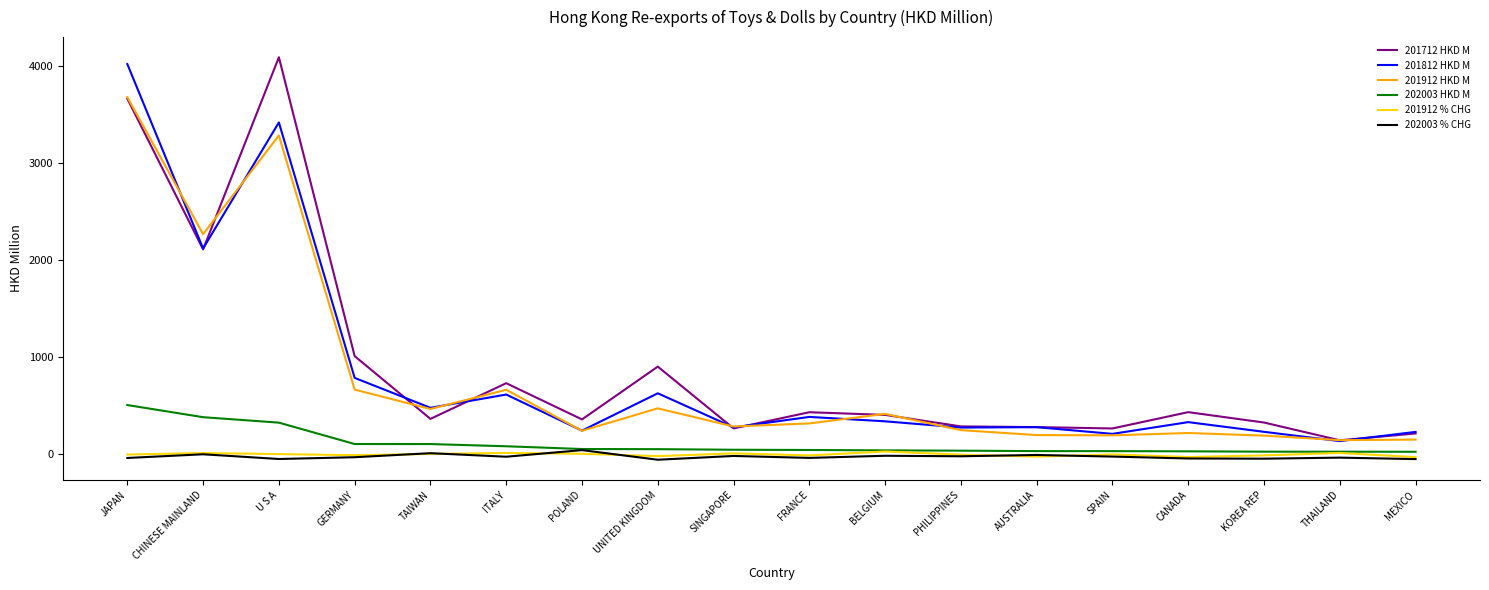

At which label is 201912 HKD M closest to 1911?

CHINESE MAINLAND